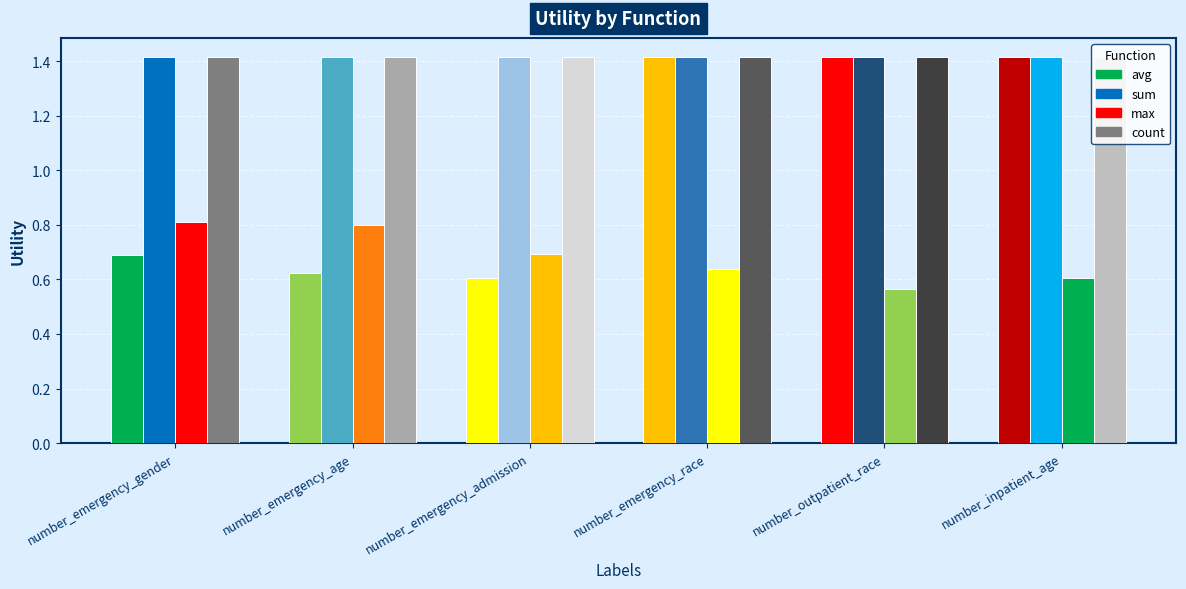

Which series has the largest total across all categories?

sum